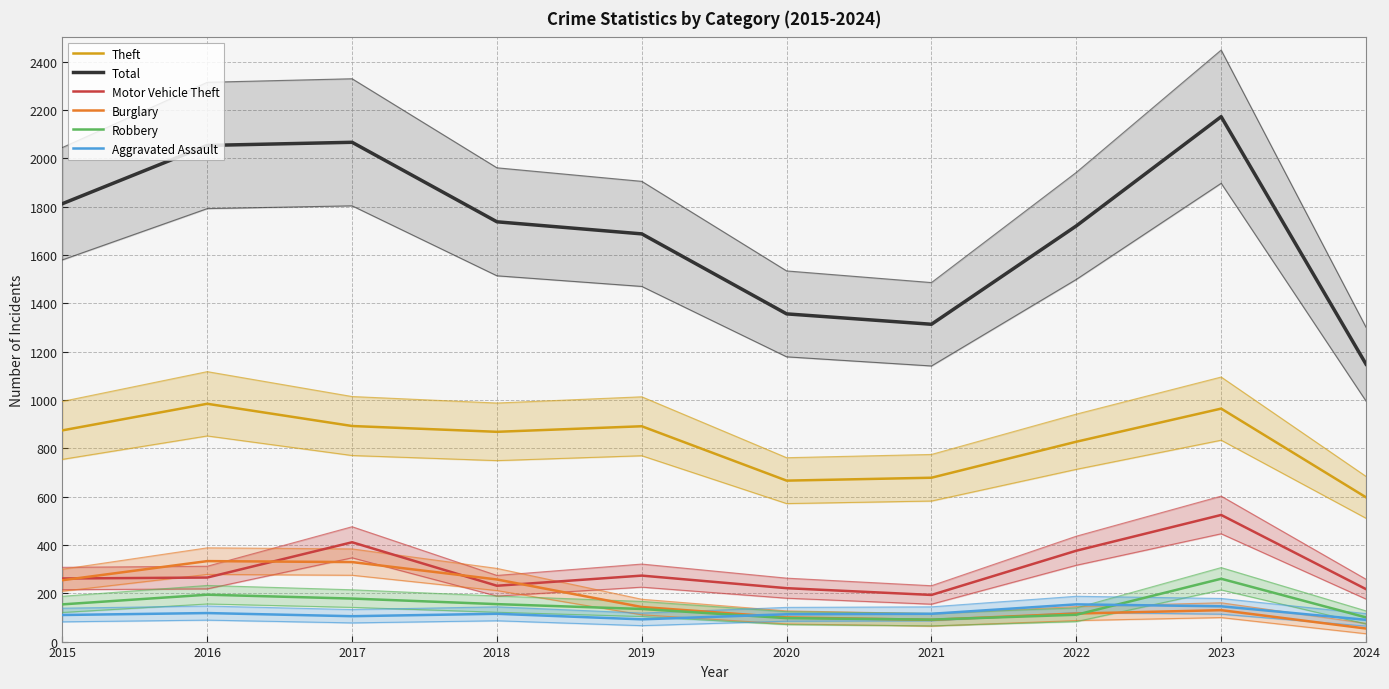

What is the difference between the Total values at 2018 and 2016?

316